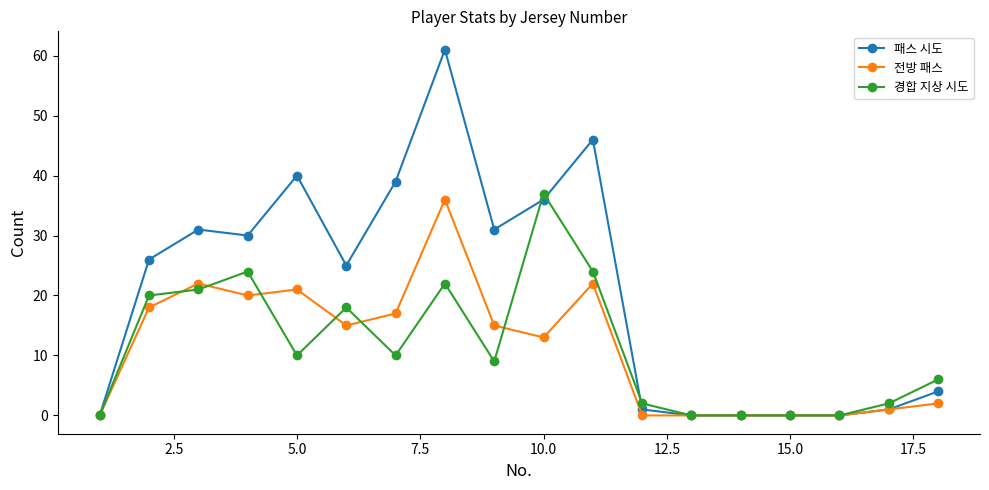

What is the difference between the second highest and second lowest values in the 경합 지상 시도 series?

24